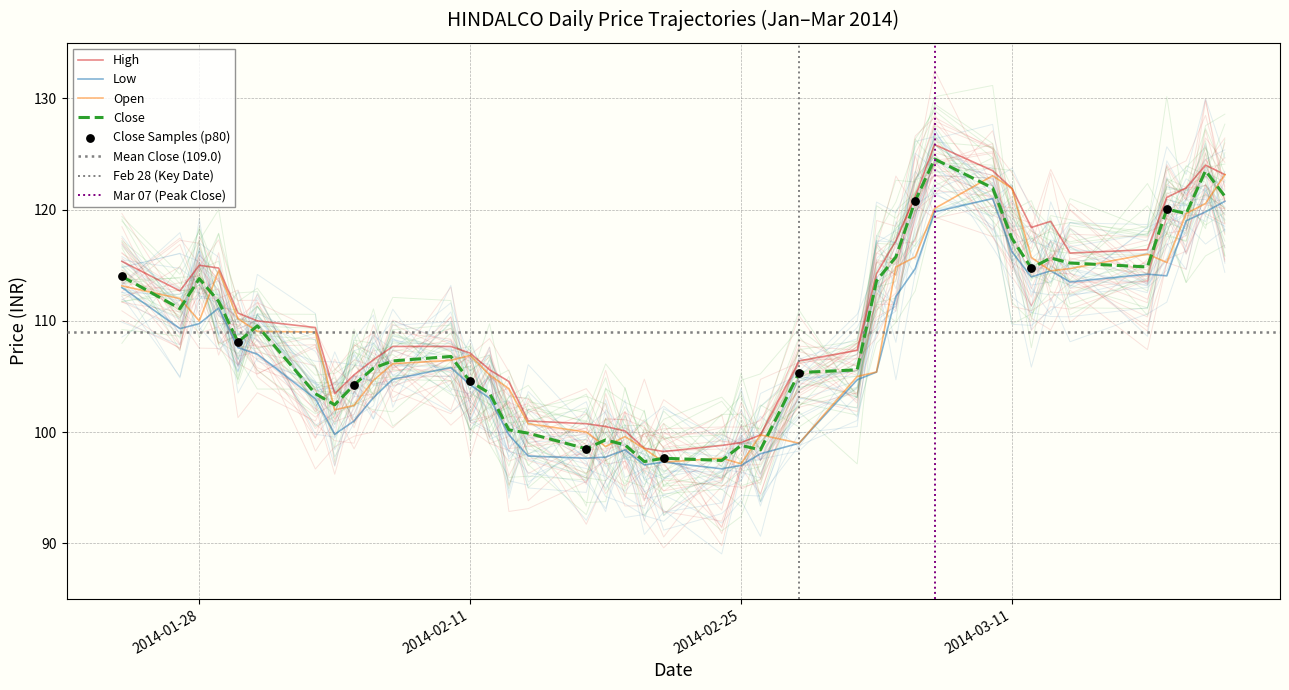

At how many categories does at least one series exceed 105?

29